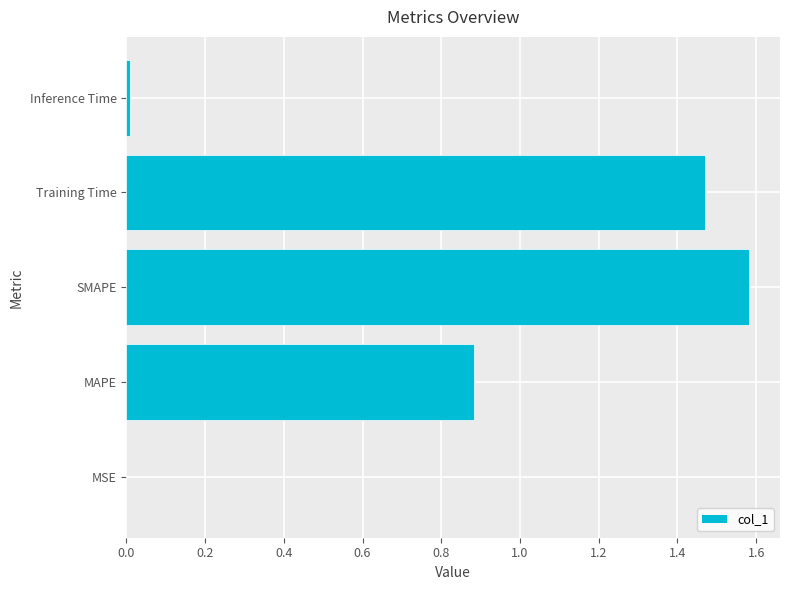

The value at Inference Time is 0.0. True or false?

True